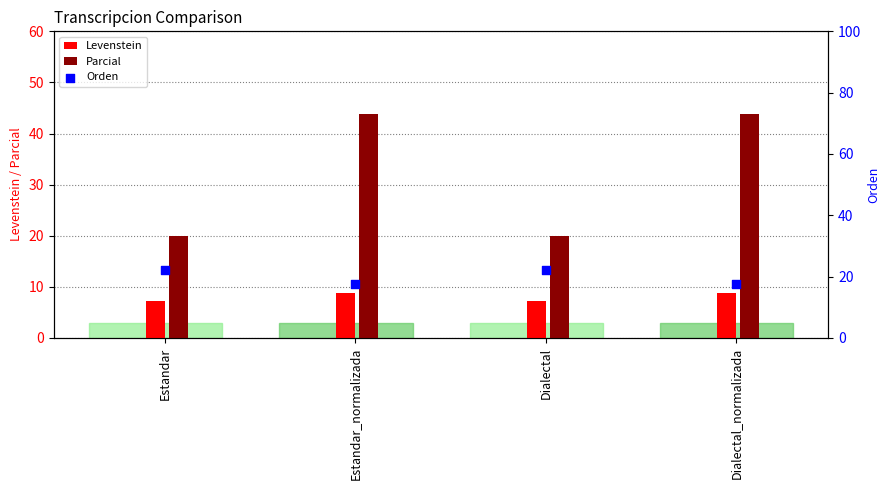

At which category is the sum across all series the highest?

Estandar_normalizada